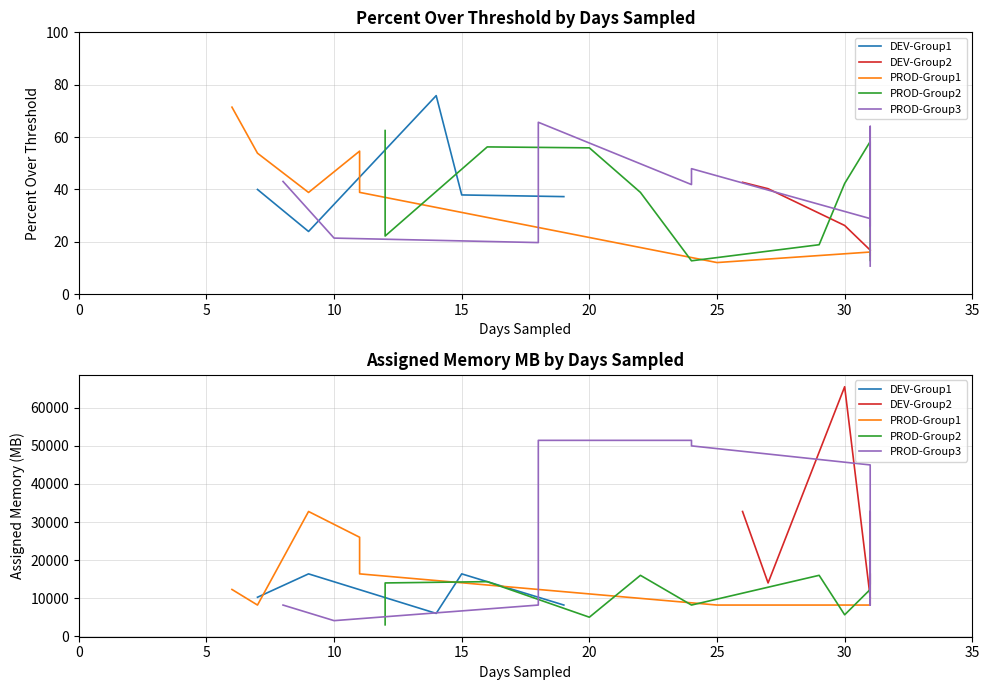

Rank the series at 29 from highest to lowest value.

assigned_memory_mb, percent_over_threshold, days_sampled